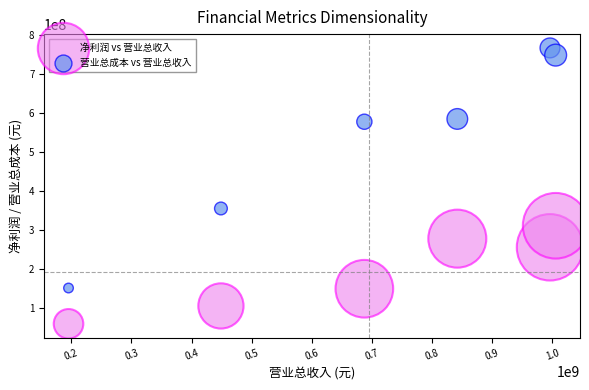

Which series has the largest Y range (max minus min)?

营业总成本 vs 营业总收入